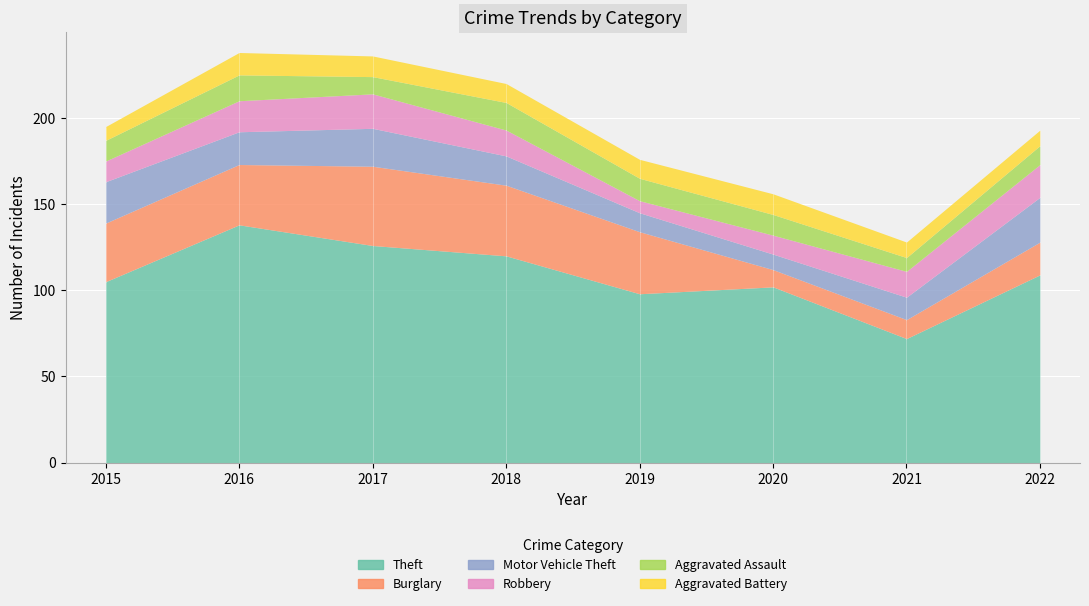

Read the Aggravated Battery value at 2020.

12